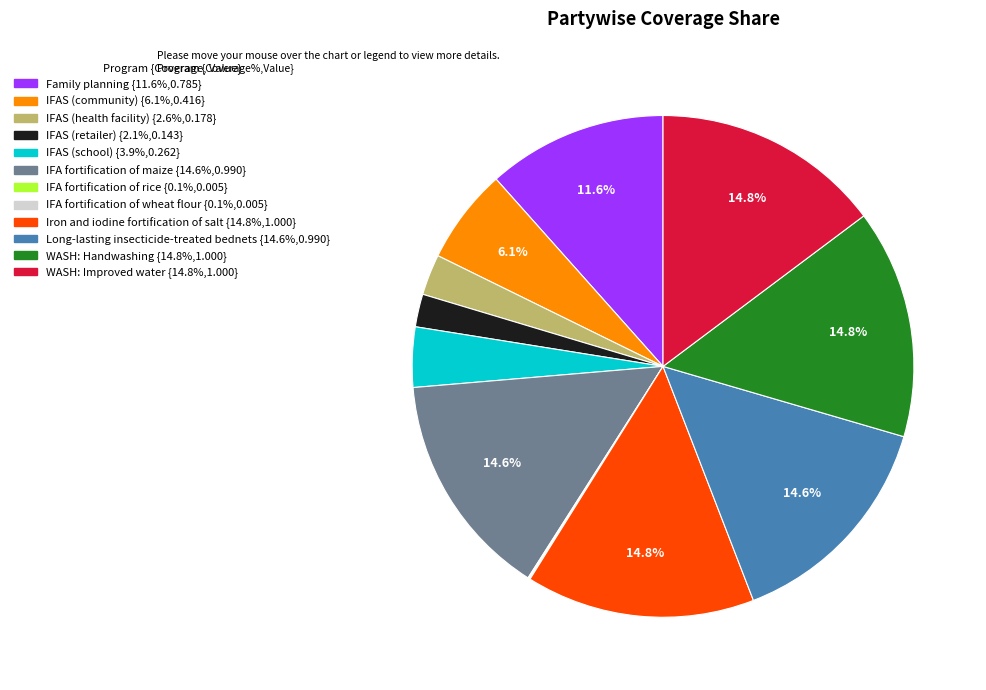

Is there any slice that represents more than half of the pie?

No